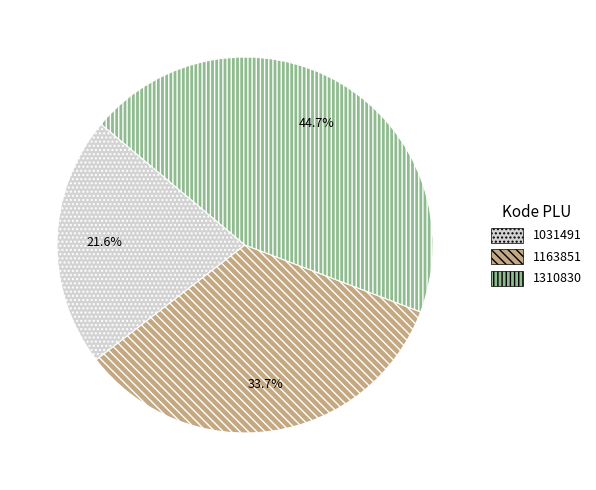

Which slice is the largest?

1310830